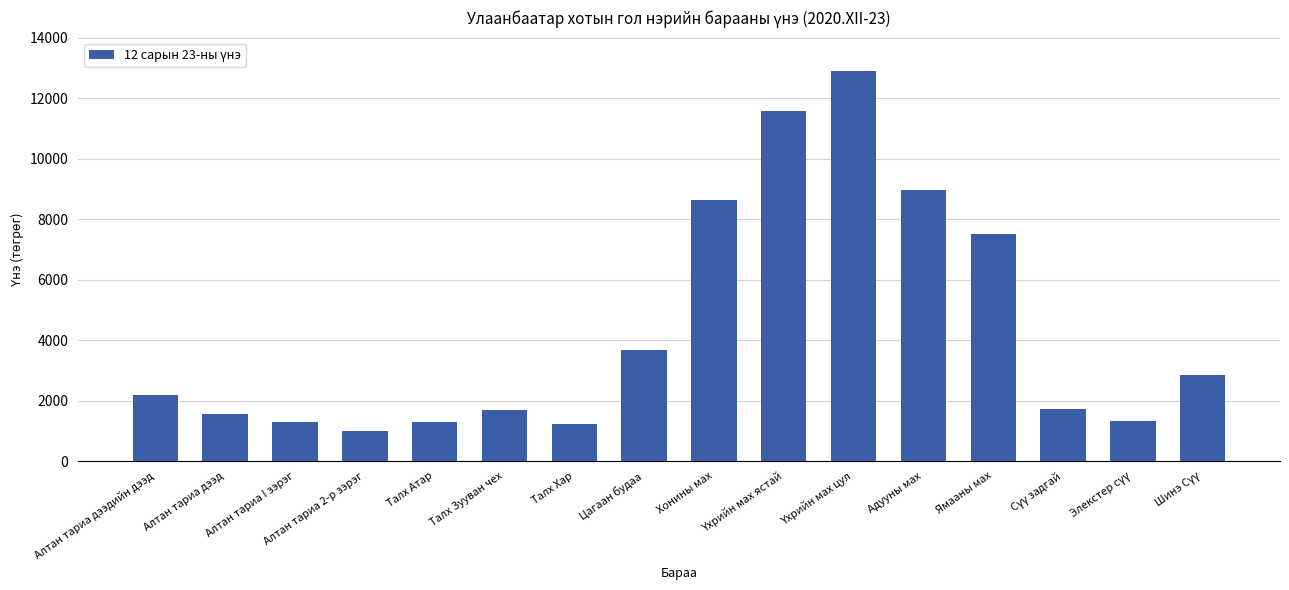

The value at Ямааны мах is 13322.6. True or false?

False